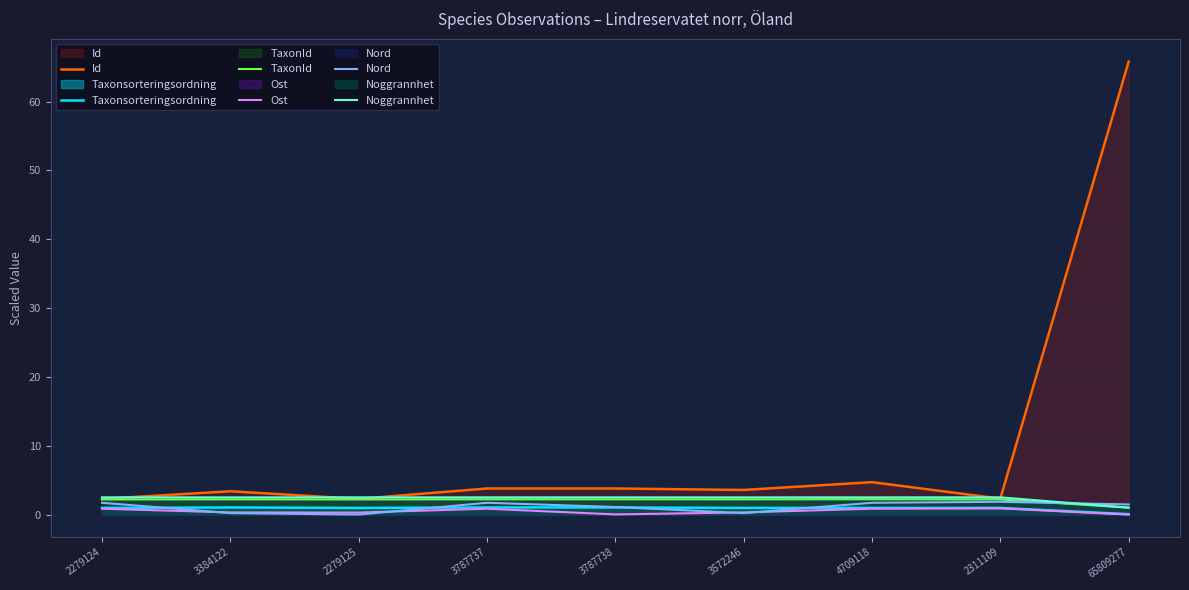

Is it true that Id equals 1.0 at 3384122?

False